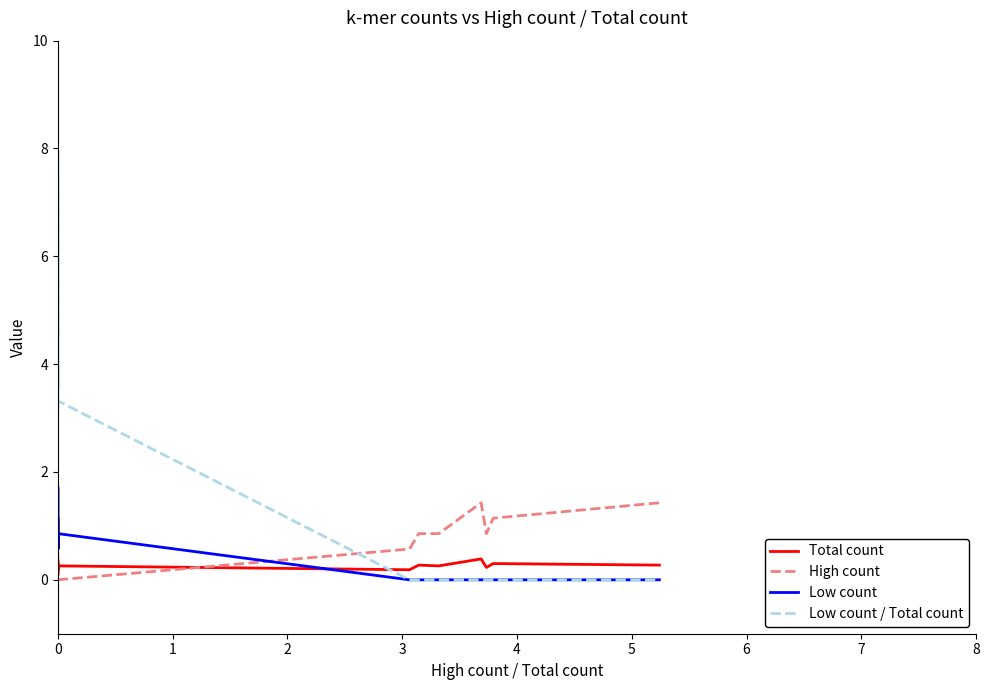

What is the sum of all High count values?

7.1